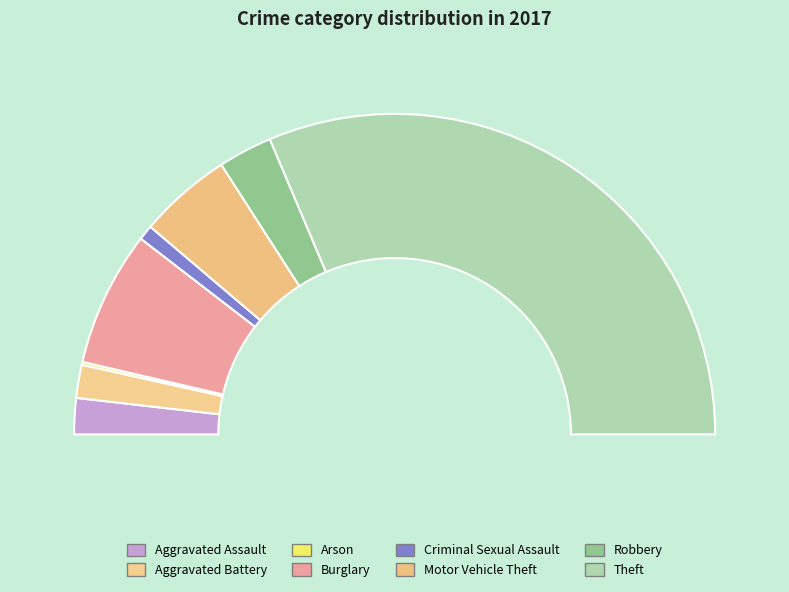

How many segments does this pie chart have?

8